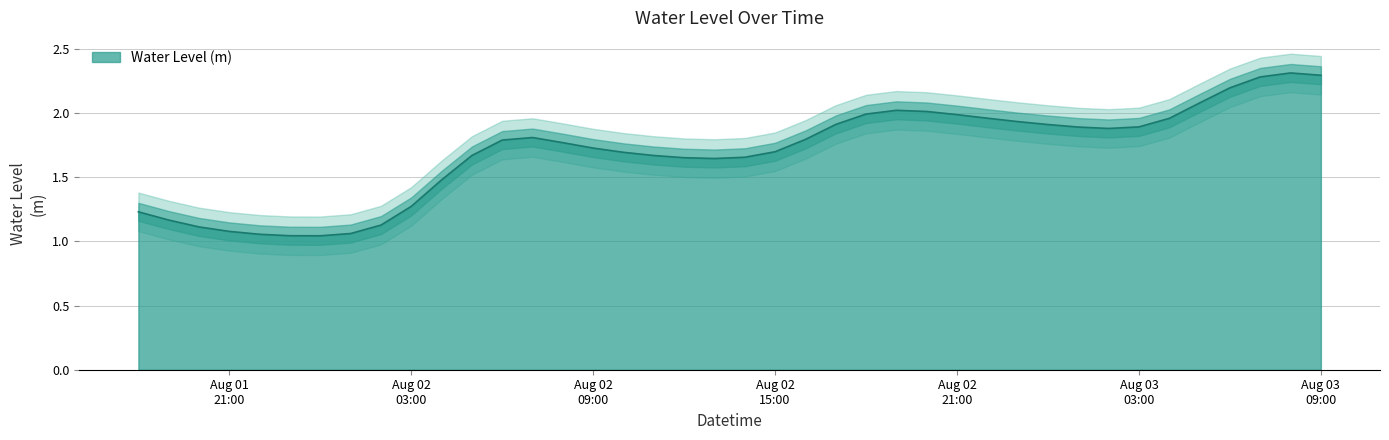

At which category does the chart reach its minimum across all series?

2025-08-02 00:00:00